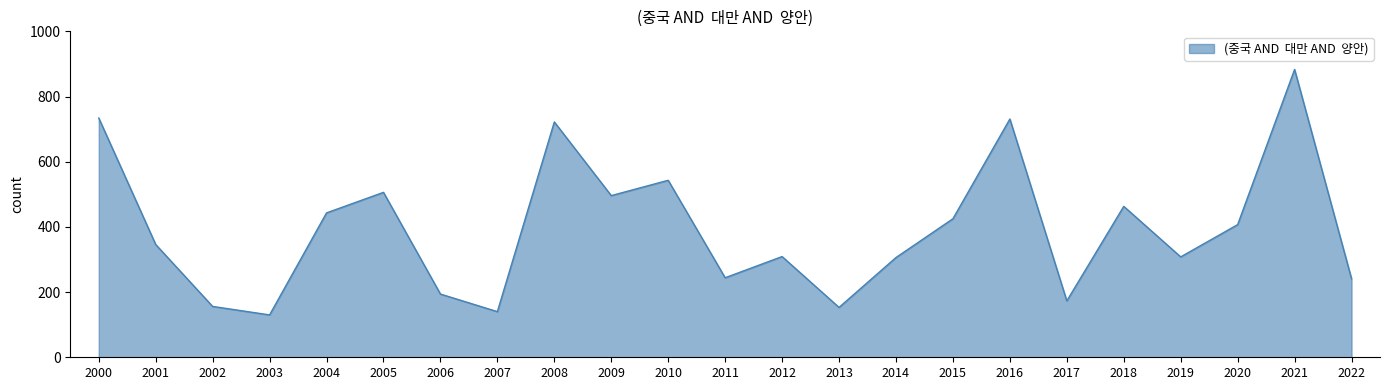

The chart shows a value of 463 at 2018. True or false?

True